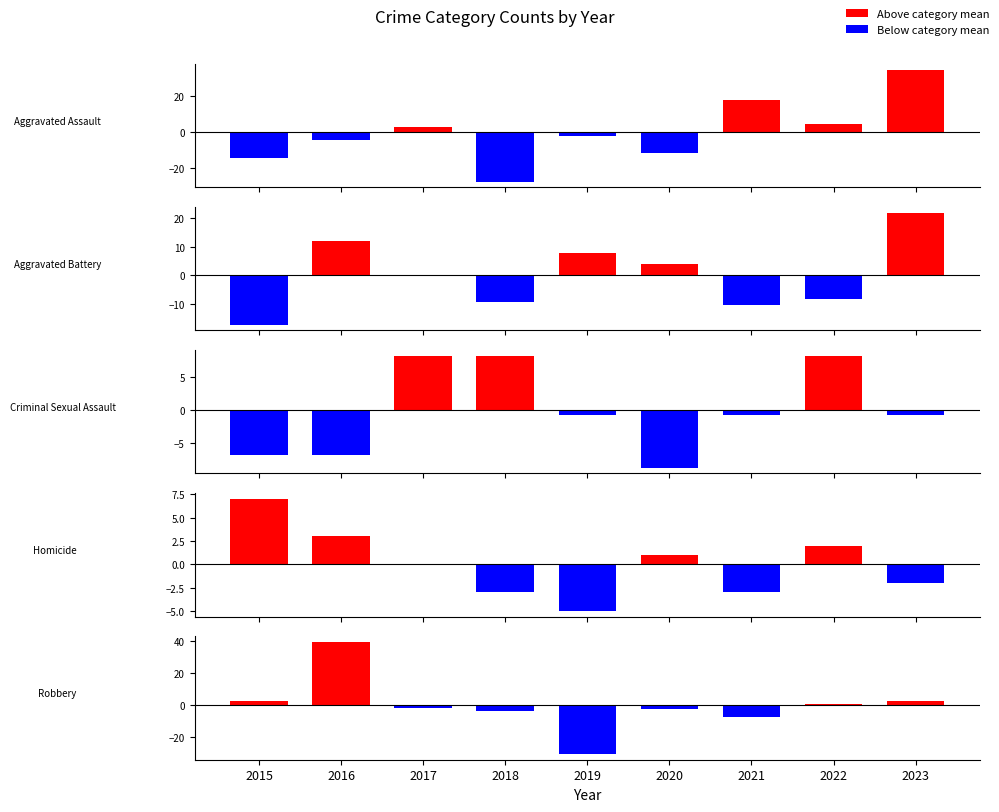

What is the value of the Robbery bar at the 8th from the left?

0.6